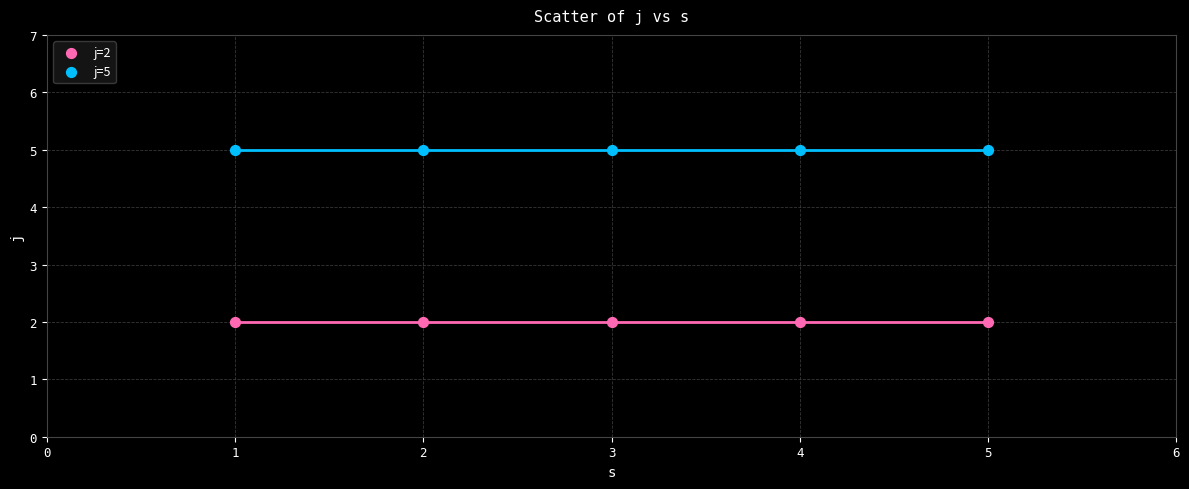

Across all data points, what is the average X value?

3